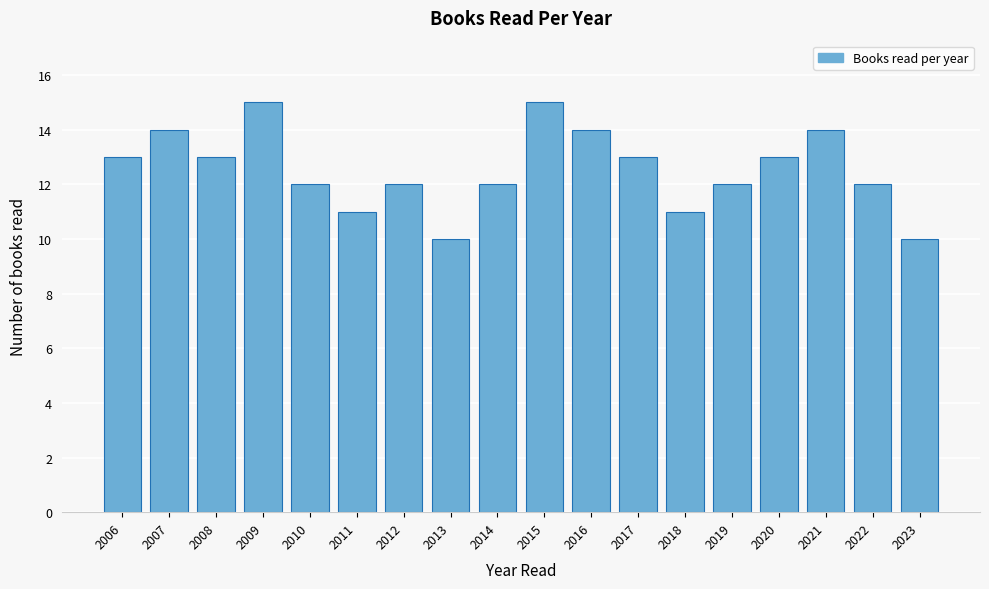

Reading left to right, transcribe all the data shown in this chart.

2006=13	2007=14	2008=13	2009=15	2010=12	2011=11	2012=12	2013=10	2014=12	2015=15	2016=14	2017=13	2018=11	2019=12	2020=13	2021=14	2022=12	2023=10